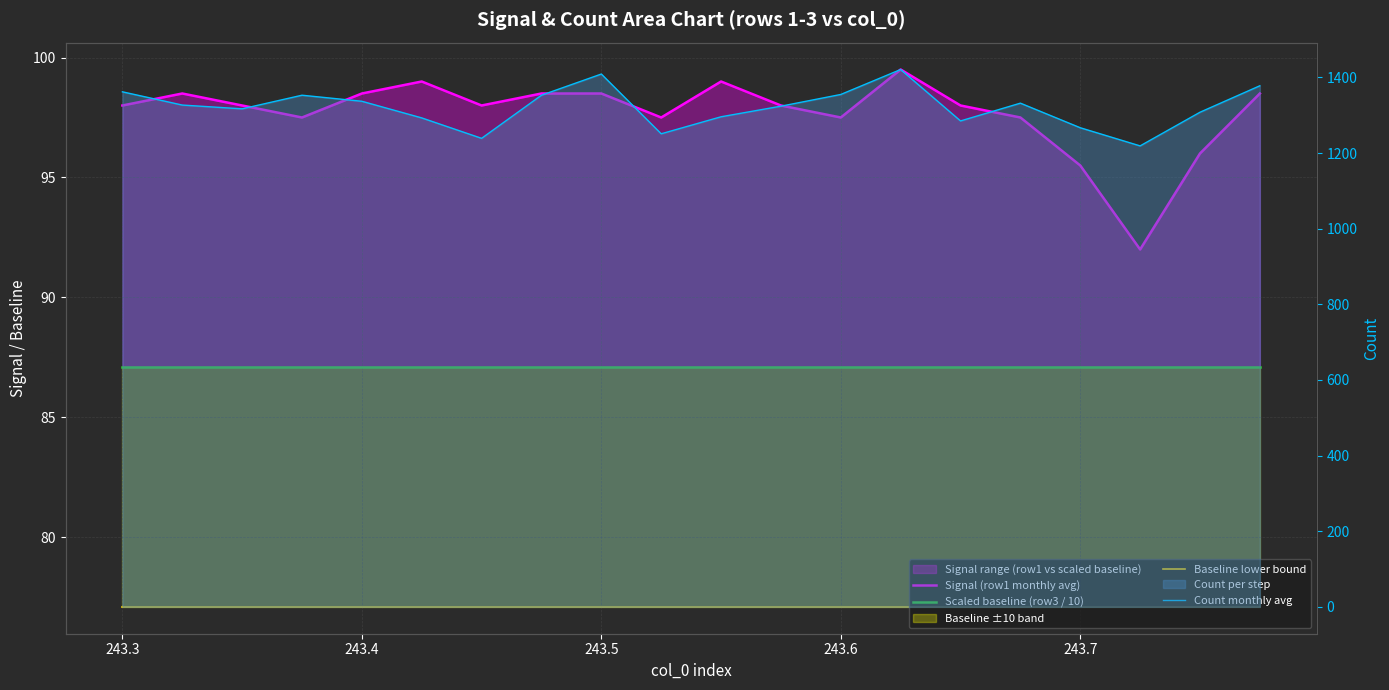

True or false: Scaled baseline (row3 / 10) and Baseline lower bound intersect in this chart.

False